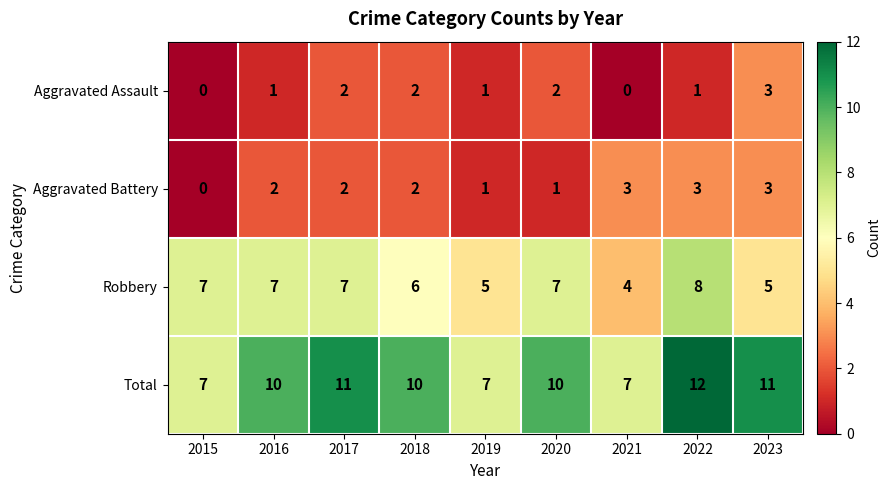

Which series has the widest spread of values?

Total